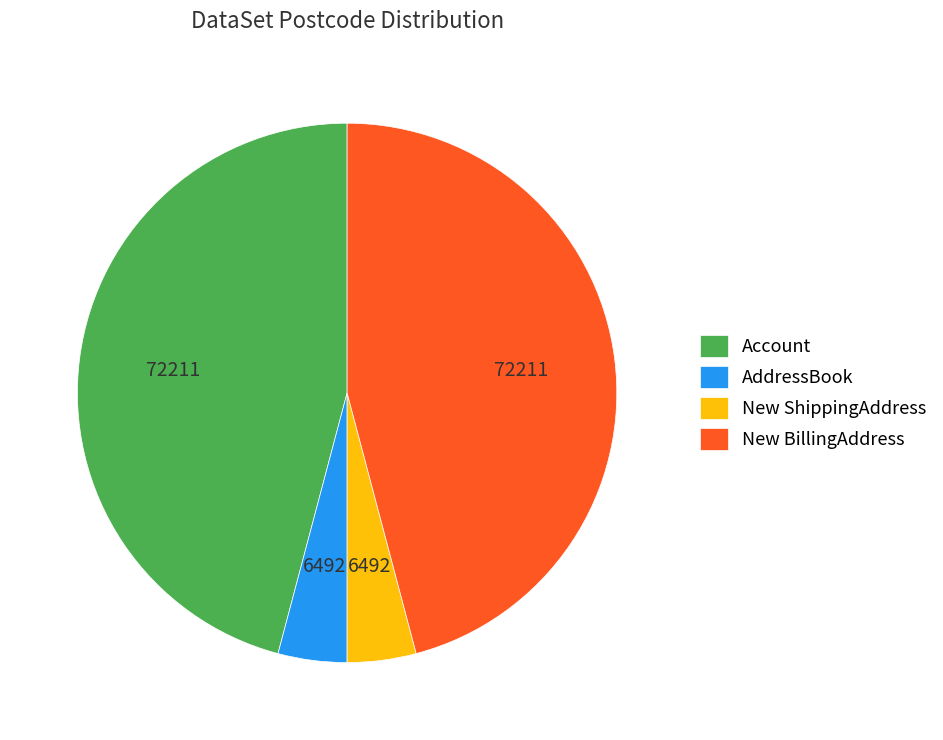

Does New ShippingAddress represent more than half of the total?

No